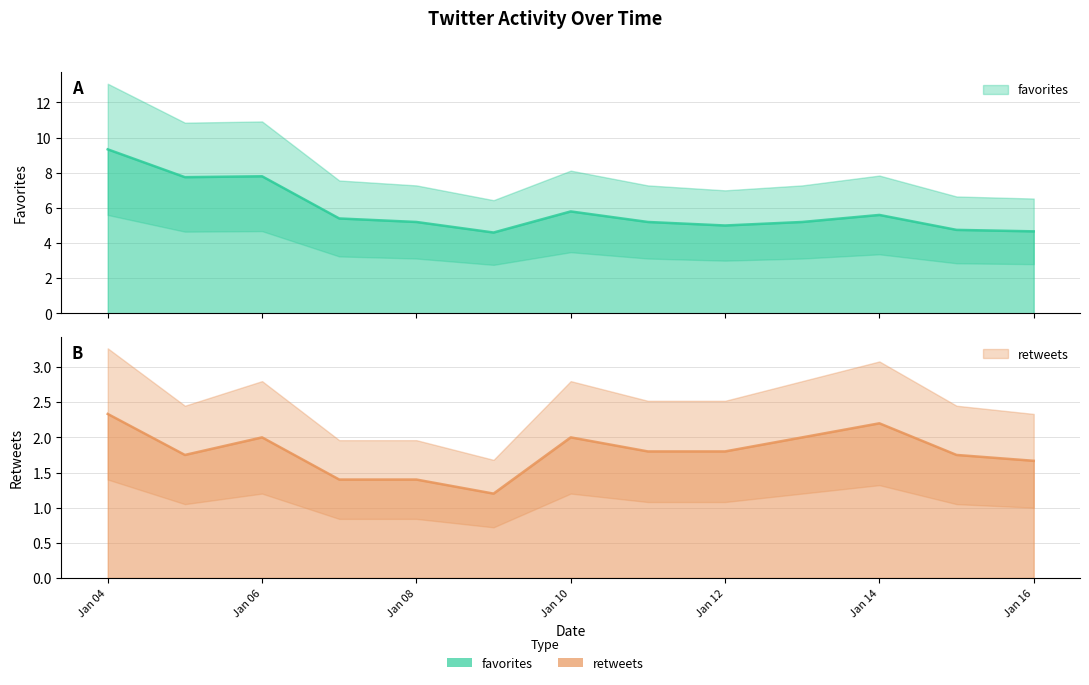

Rank the series at 2018-01-14 from lowest to highest value.

retweets, favorites